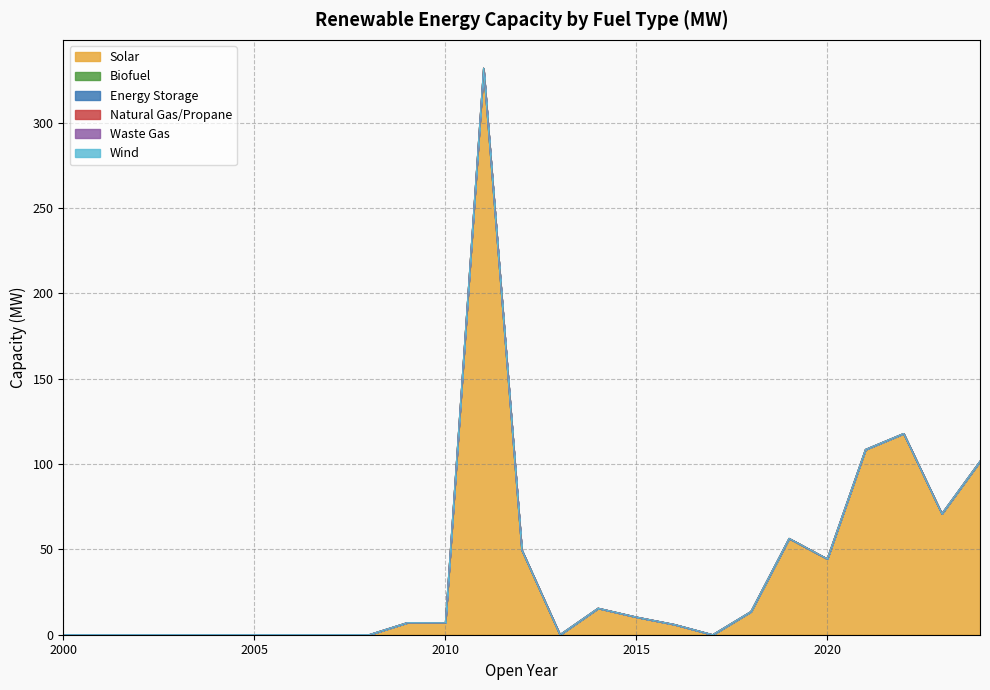

Rank the categories by Solar value from lowest to highest.

2000, 2001, 2002, 2003, 2004, 2005, 2006, 2007, 2008, 2013, 2017, 2016, 2010, 2009, 2015, 2018, 2014, 2020, 2012, 2019, 2023, 2024, 2021, 2022, 2011